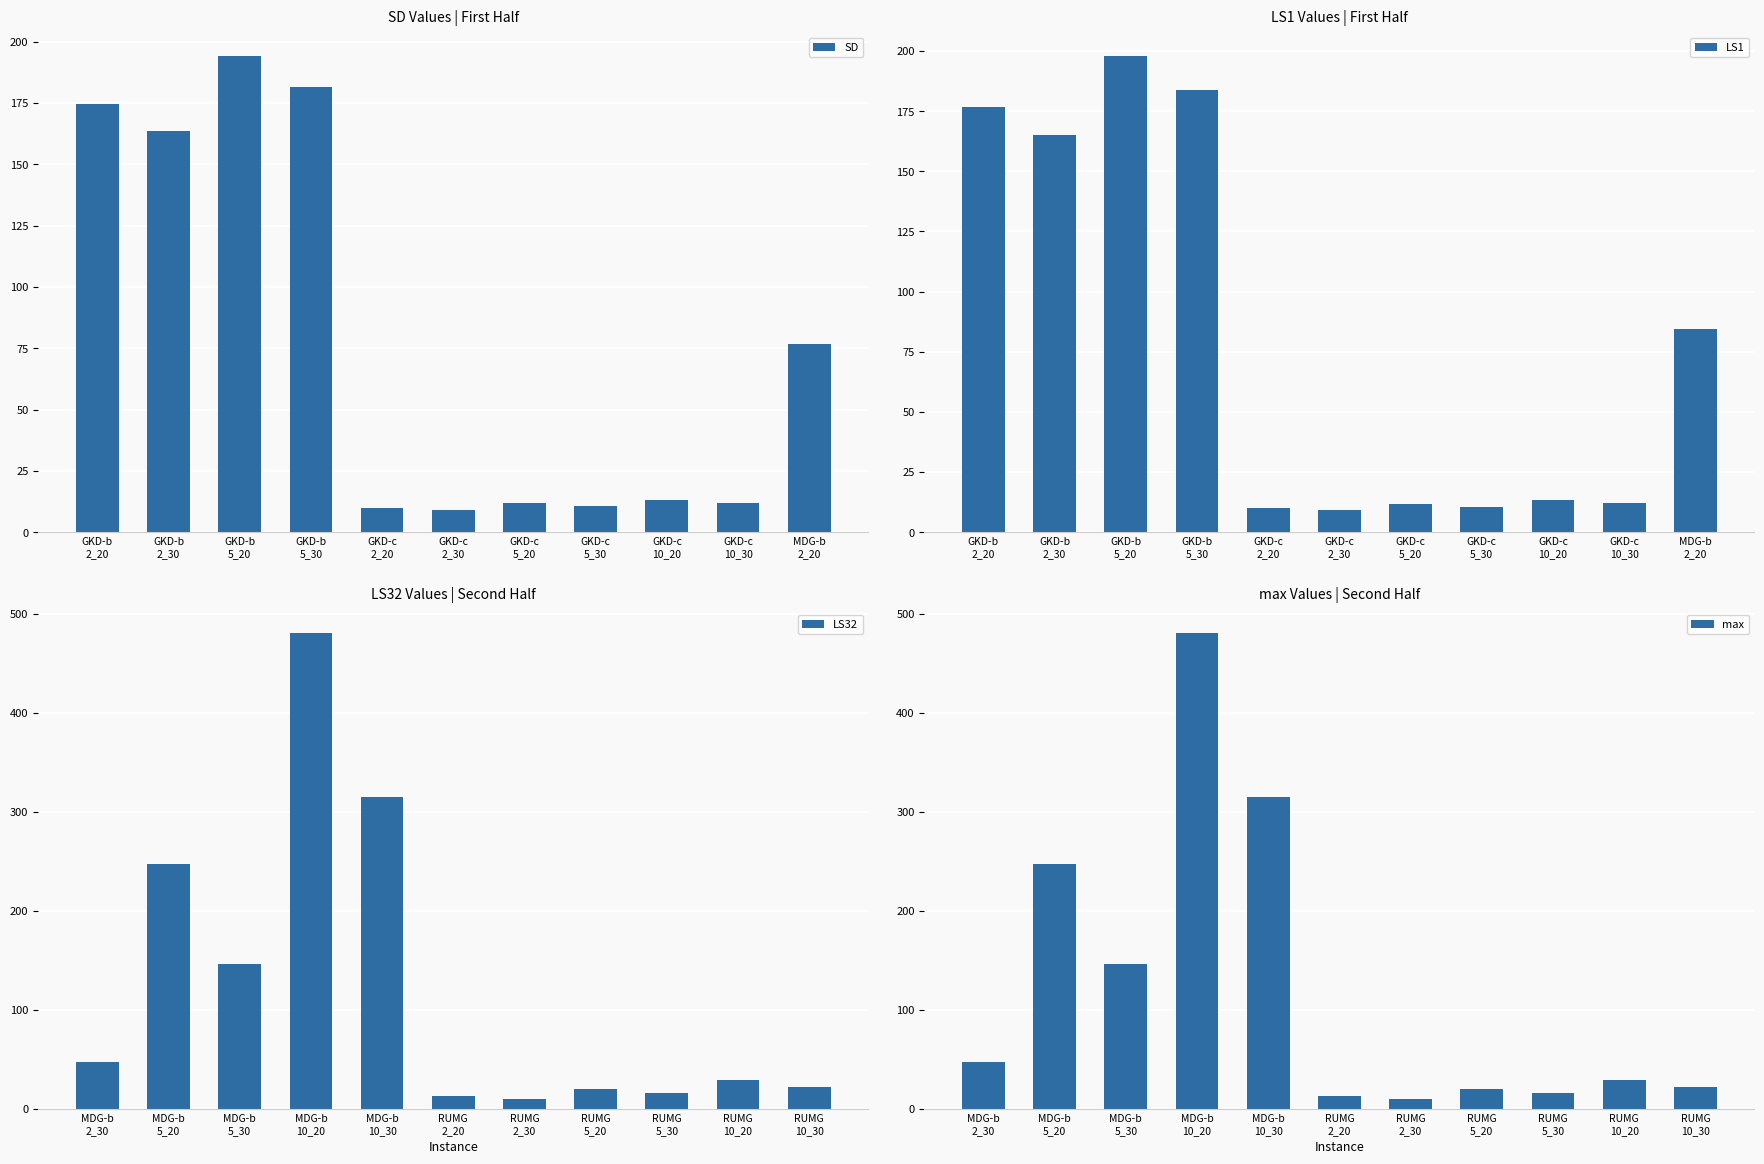

Where does the SD series first go above 13?

GKD-b
2_20